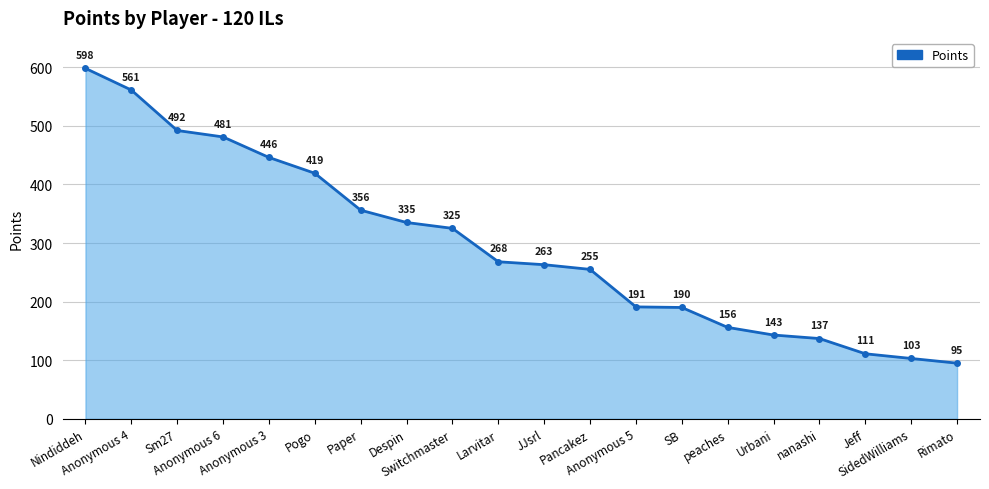

The chart shows a value of 270 at Anonymous 5. True or false?

False